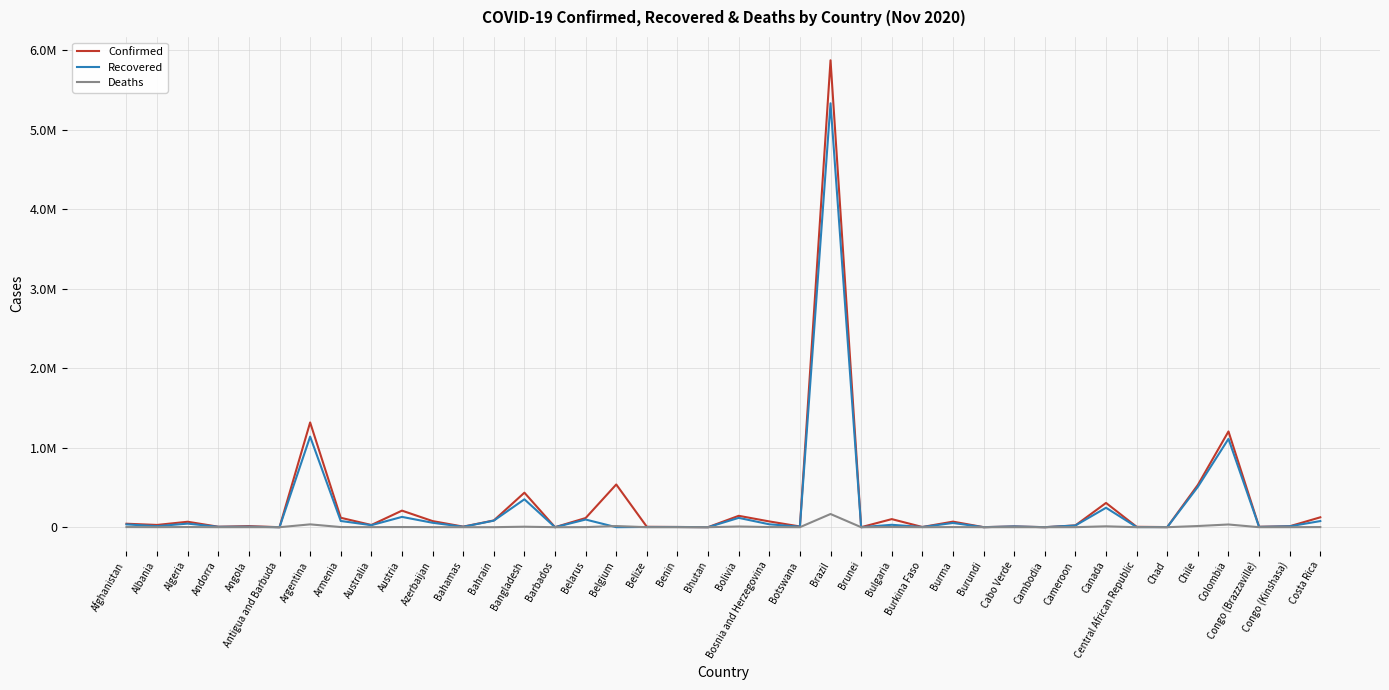

What are all the series names shown in the legend?

Confirmed, Recovered, Deaths